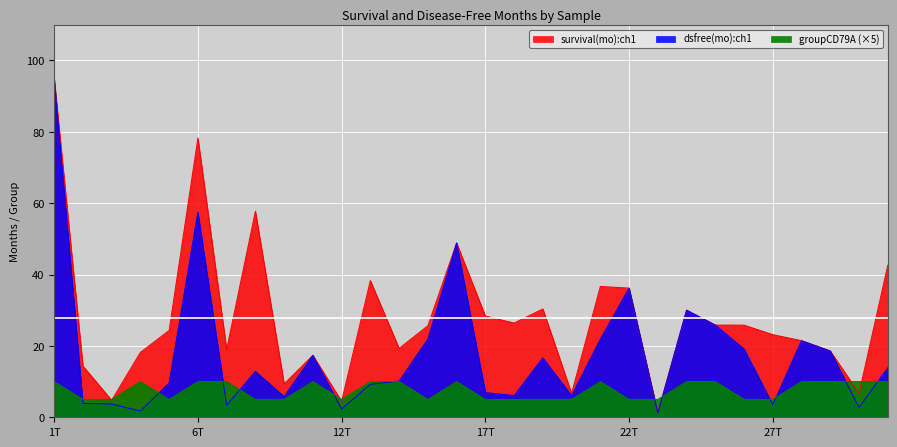

What is the lowest value of the survival(mo):ch1 series?

1.2